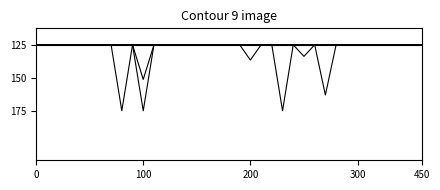

The value of M-NAV at 450 is 0.0. True or false?

True